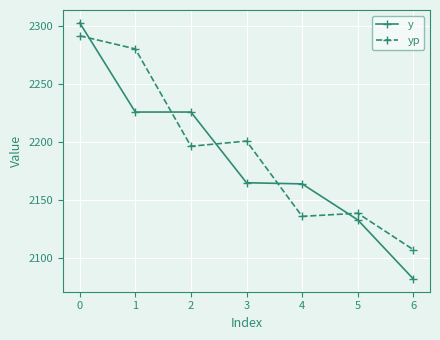

Where do y and yp first cross each other?

0 and 1